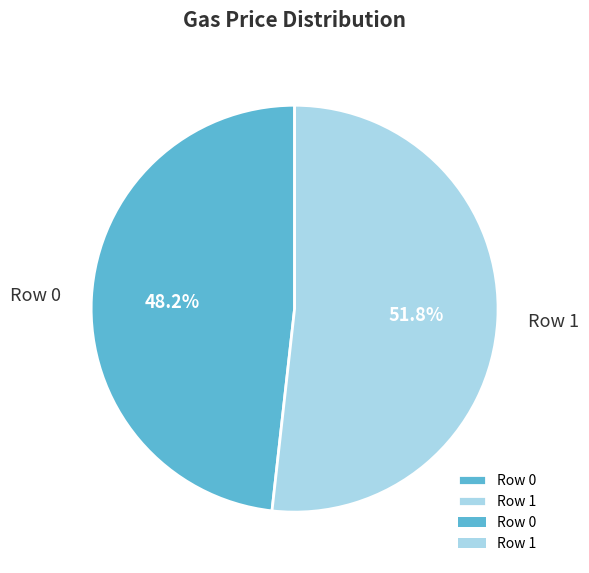

What is the ratio of the value at Row 1 to the value at Row 0?

1.1